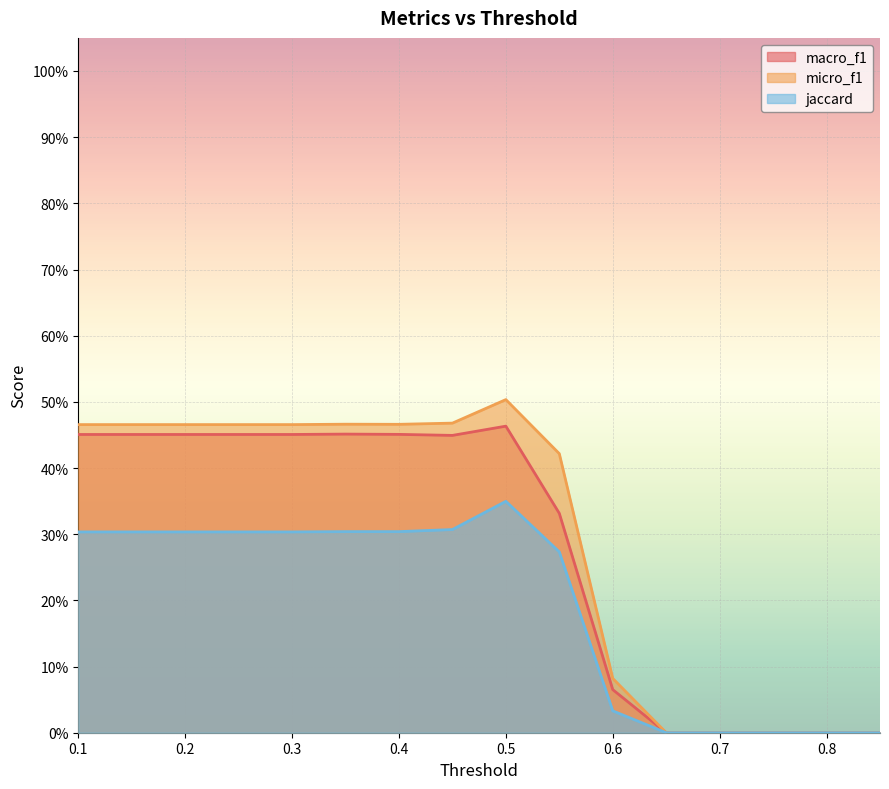

How many micro_f1 values are between 0 and 1?

16